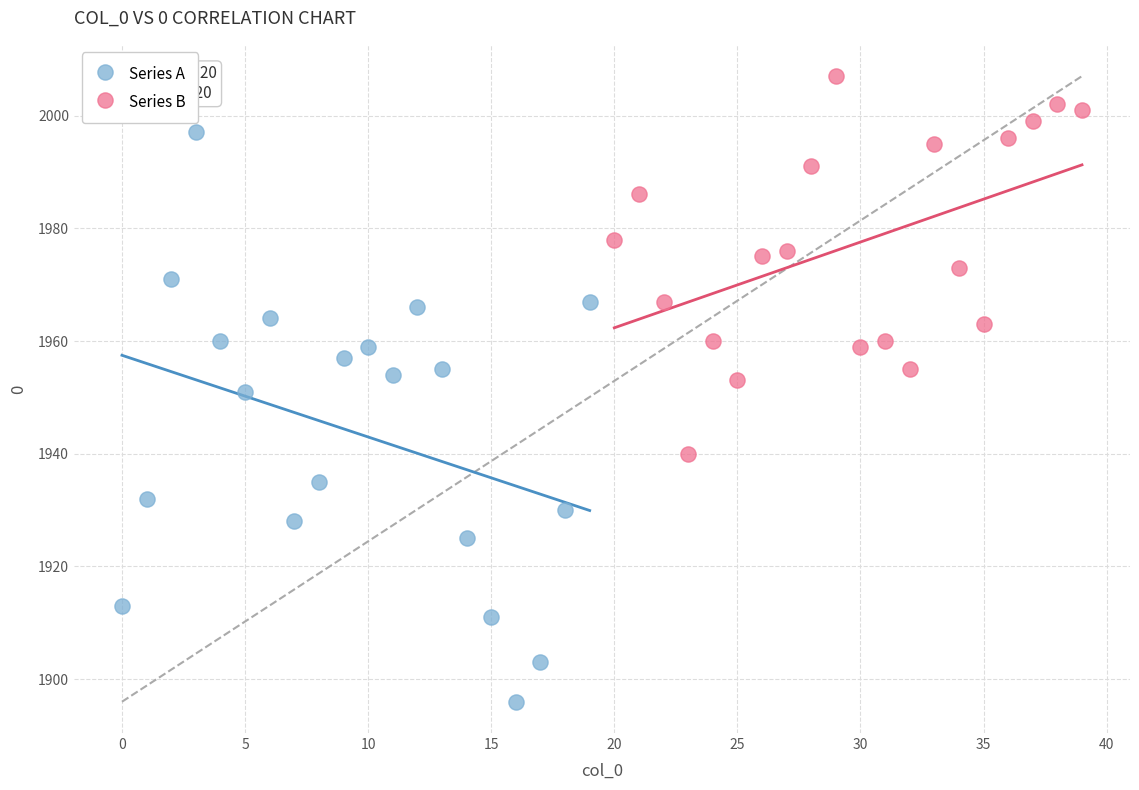

Which series has the widest spread of Y values?

Series A